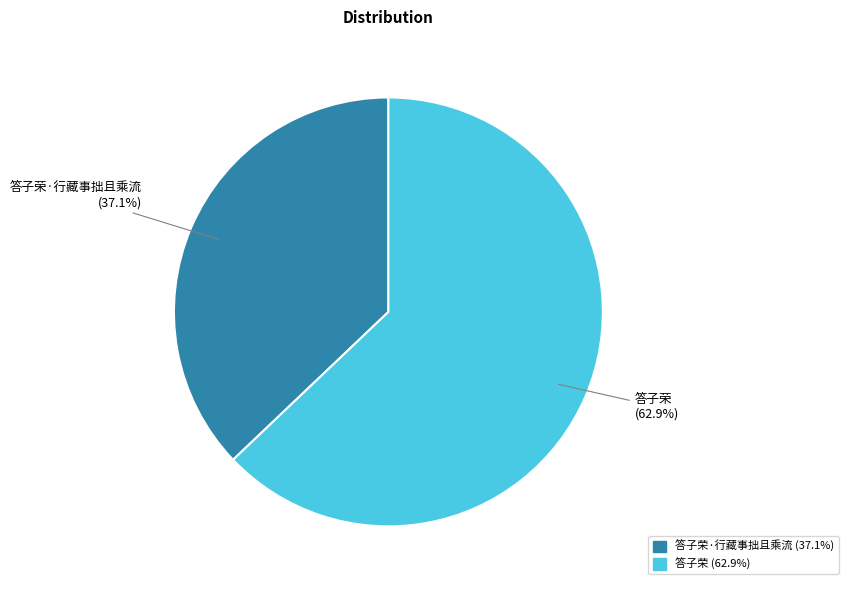

Which category has the smallest portion of the pie?

答子荣·行藏事拙且乘流